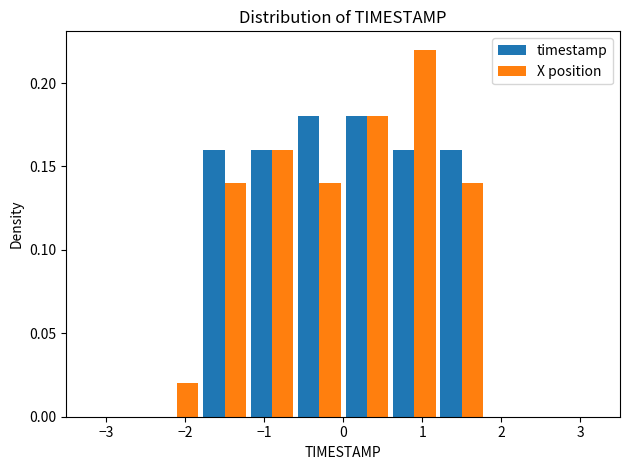

Reading left to right, list every range on the x-axis with the height of the bar of each series over it. The values are not printed on the chart, so give them approximately, as read against the axis.

-3.0 to -2.4: timestamp=0	X position=0
-2.4 to -1.8: timestamp=0	X position=0.02
-1.8 to -1.2: timestamp=0.16	X position=0.14
-1.2 to -0.6: timestamp=0.16	X position=0.16
-0.6 to 0.0: timestamp=0.18	X position=0.14
0.0 to 0.6: timestamp=0.18	X position=0.18
0.6 to 1.2: timestamp=0.16	X position=0.22
1.2 to 1.8: timestamp=0.16	X position=0.14
1.8 to 2.4: timestamp=0	X position=0
2.4 to 3.0: timestamp=0	X position=0